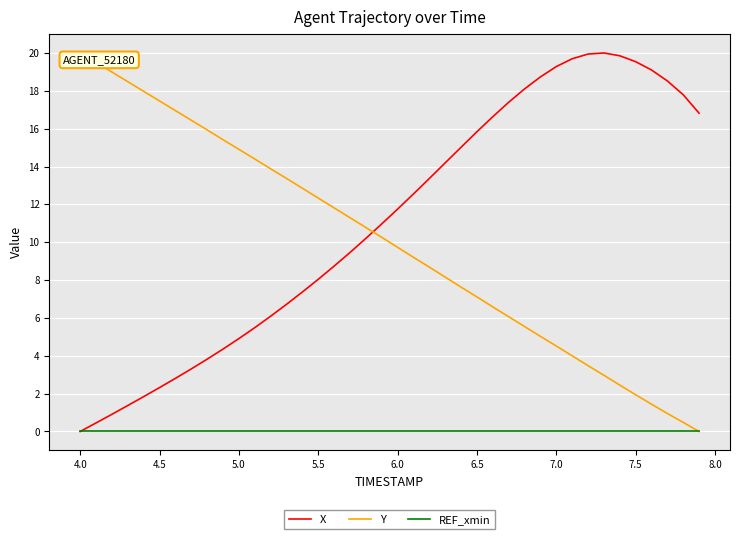

What are all the series names shown in the legend?

X, Y, REF_xmin